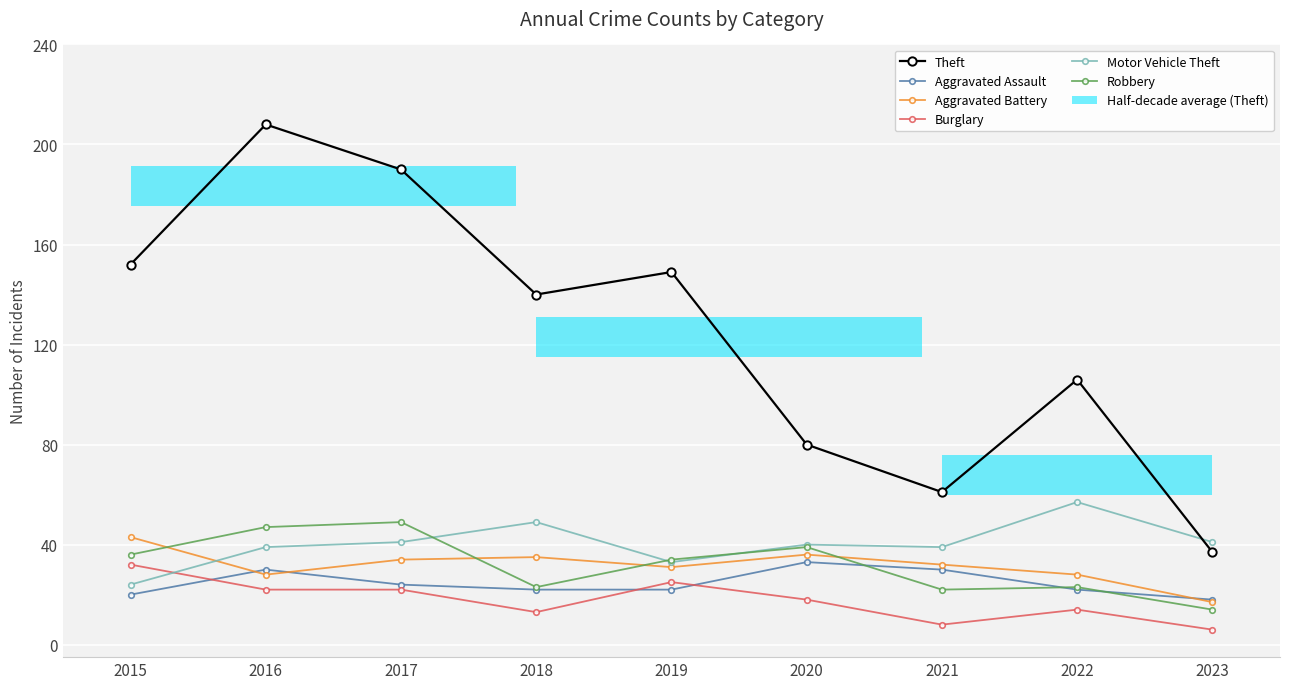

Which series has the largest total across all categories?

Theft